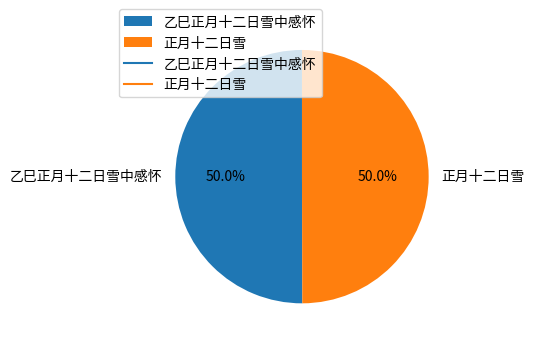

How many slices are in this pie chart?

2